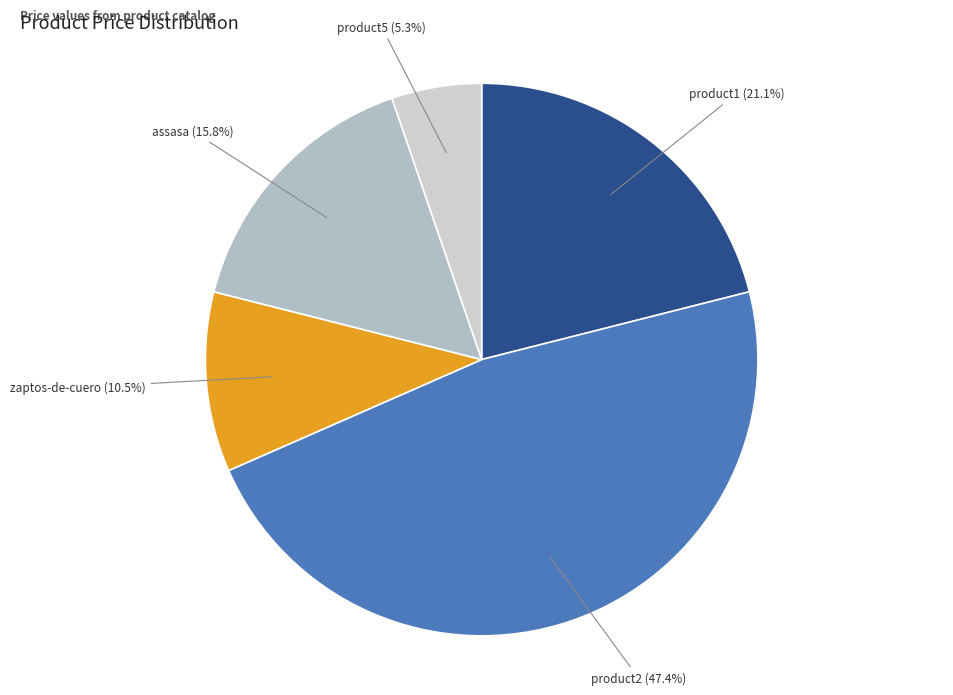

How many segments does this pie chart have?

5